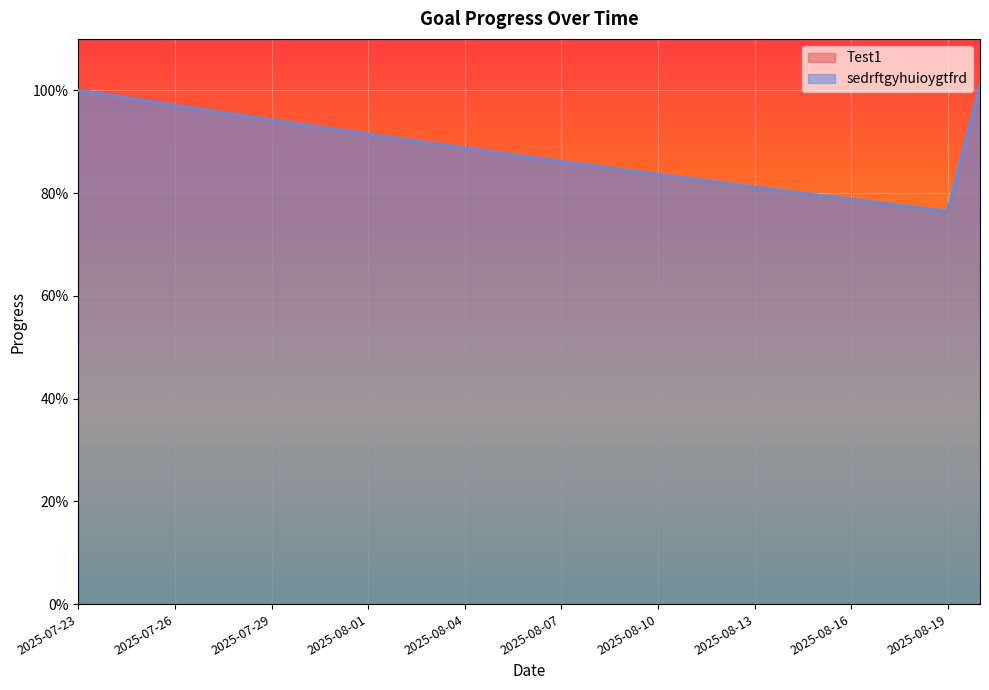

Which series has the largest total across all categories?

Test1